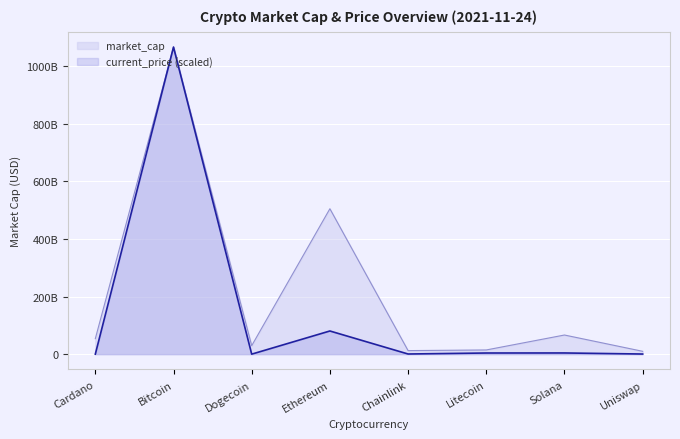

What is the value of the current_price point at the 6th from the left?

3975984067.1